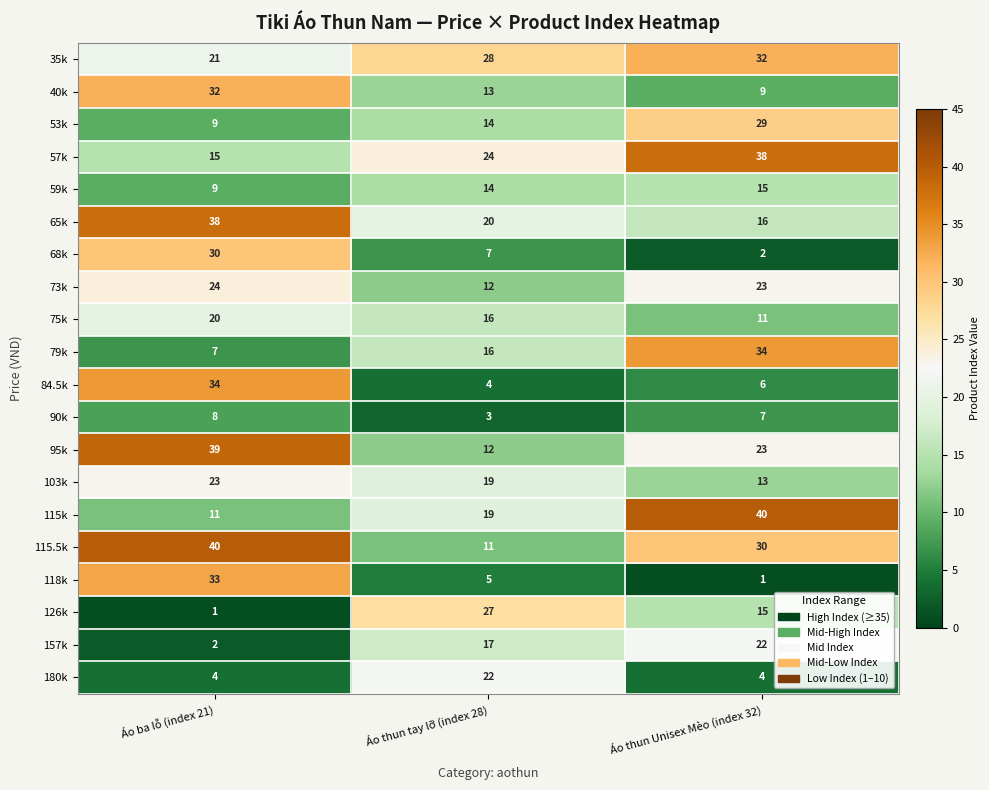

At which category is the sum across all series the highest?

Áo ba lỗ (index 21)